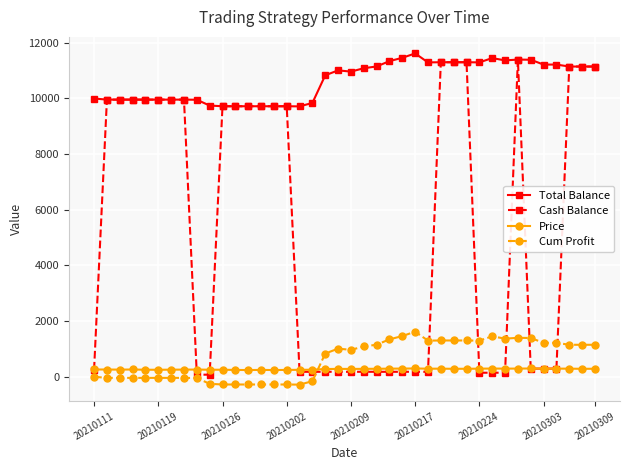

What is the value of the Cum Profit point at the 25th from the left?

1458.3